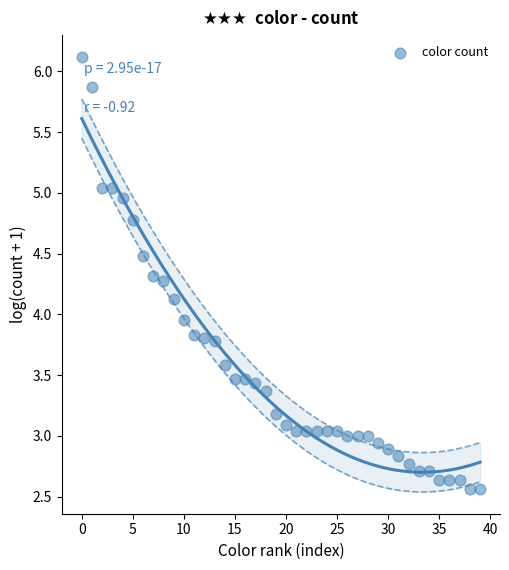

What is the range of Y values (max minus min)?

3.6